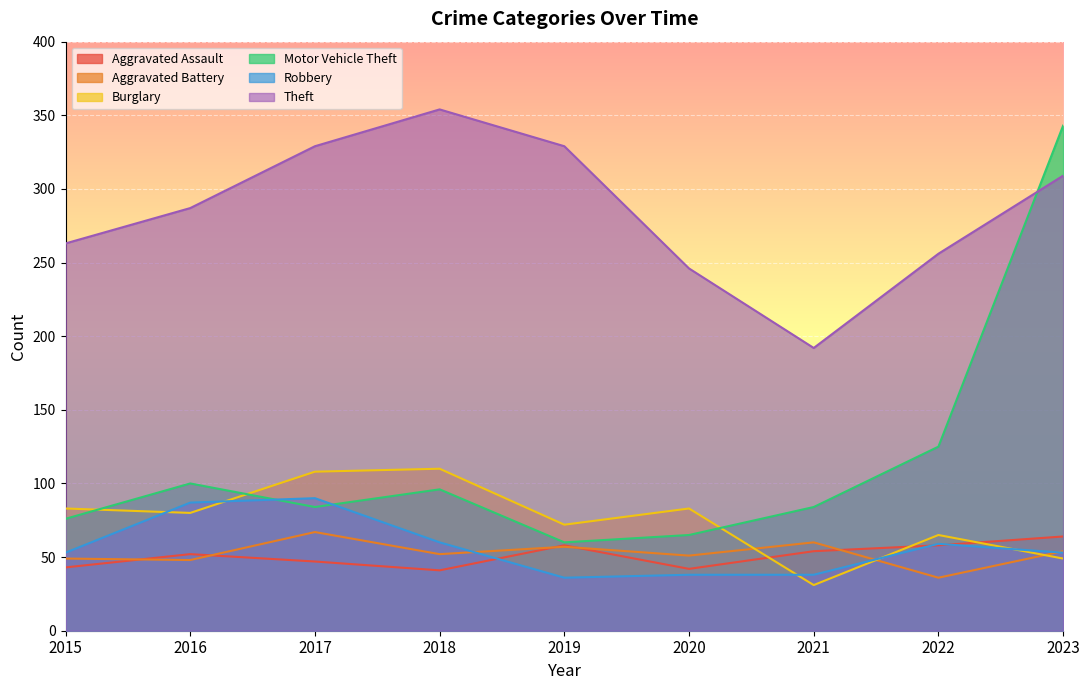

Is it true that Aggravated Assault equals 52 at 2016?

True